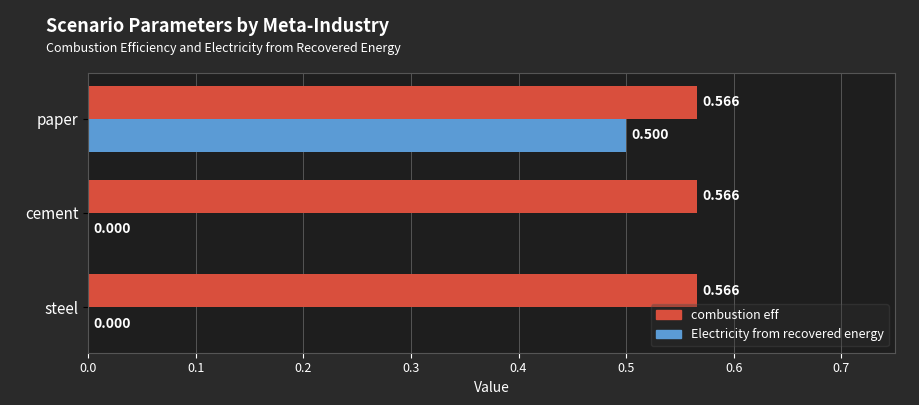

How many positive values does the Electricity from recovered energy series have?

1